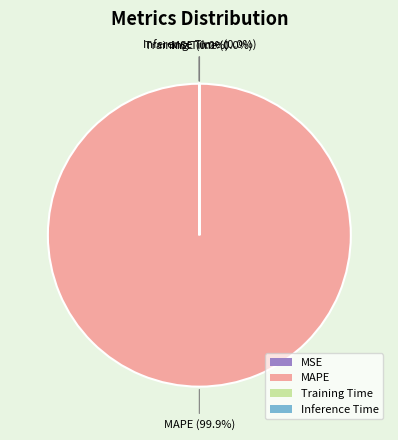

Does any single category account for the majority?

Yes